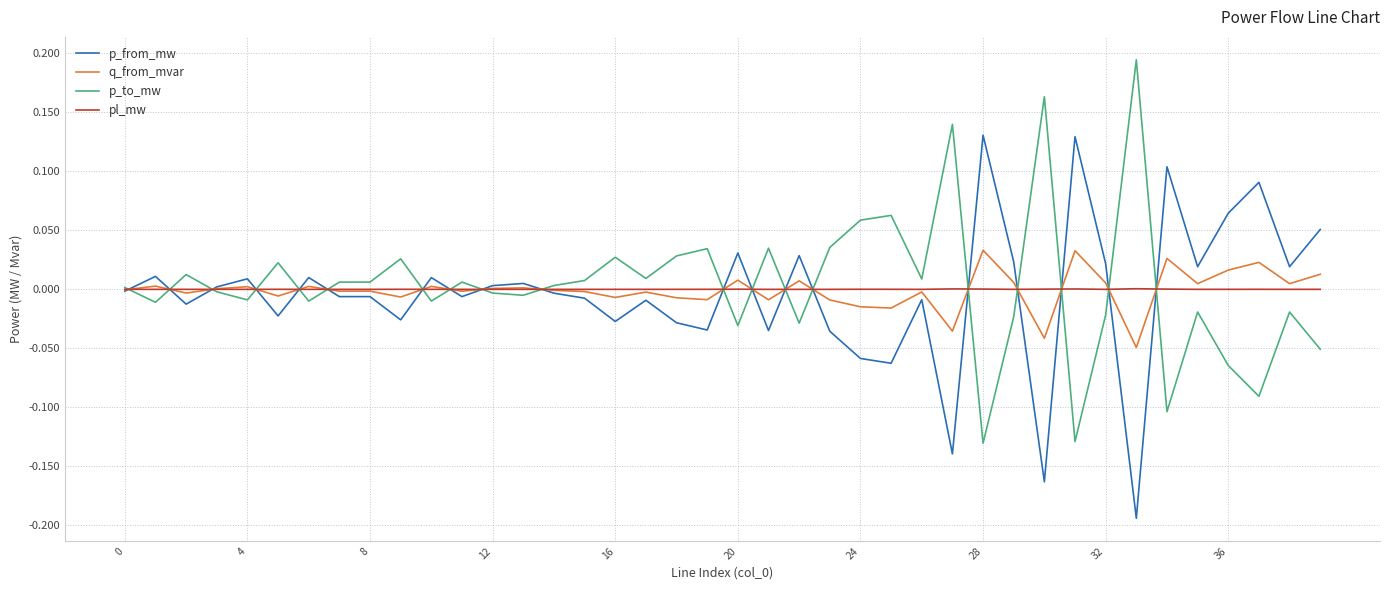

List the series in order of their peak value, highest first.

p_to_mw, p_from_mw, q_from_mvar, pl_mw